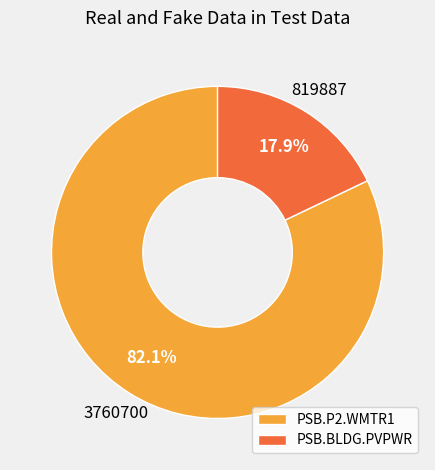

Count the number of slices in the pie.

2